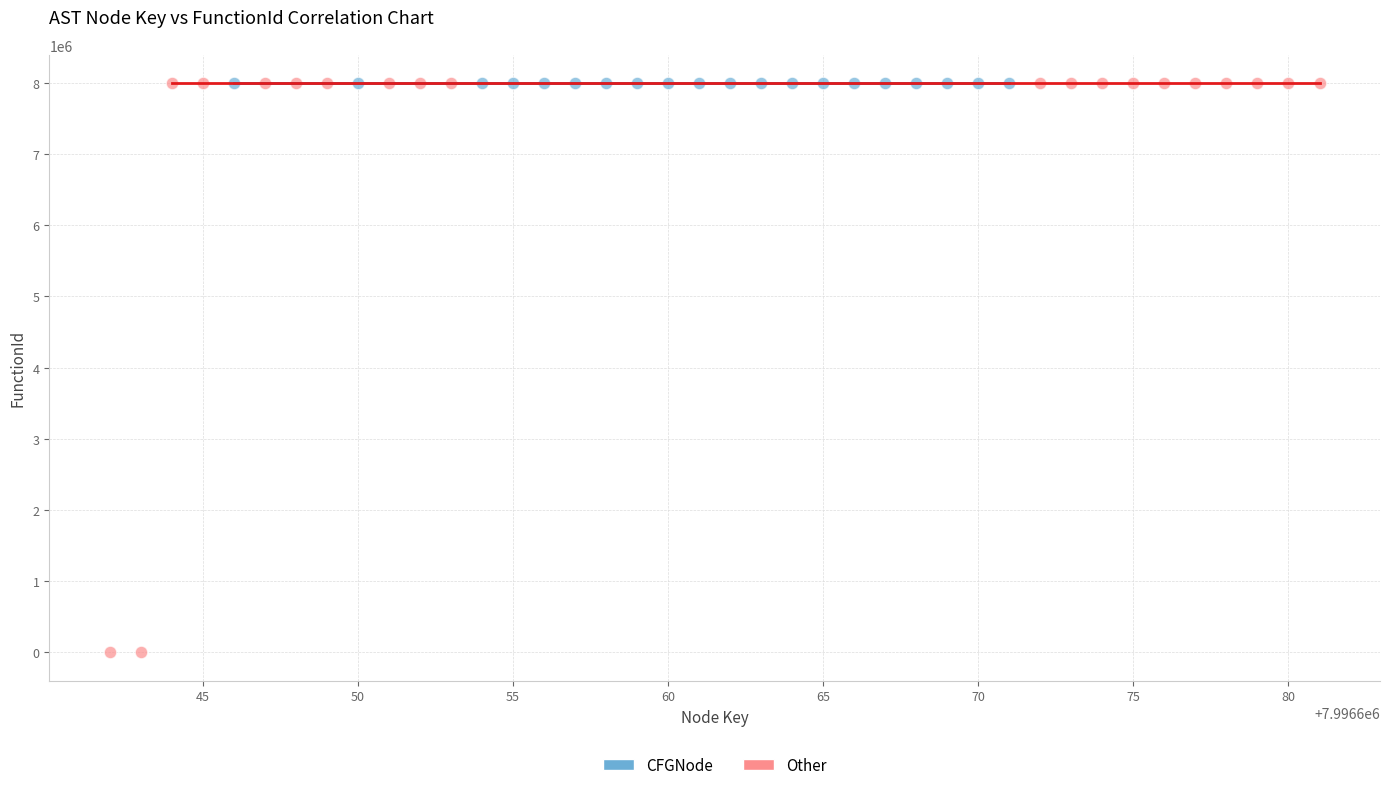

What are all the series names shown in the legend?

CFGNode, Other